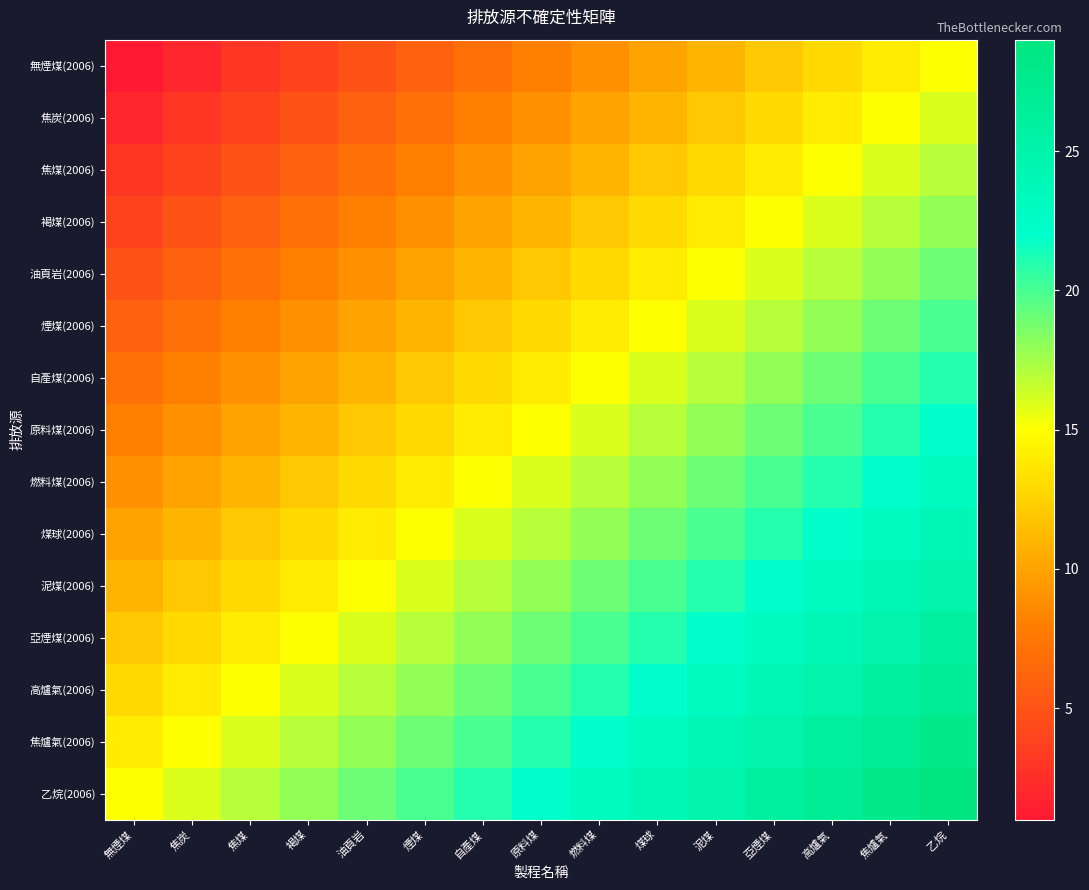

Which has a higher value, 乙烷 or 煙煤?

乙烷